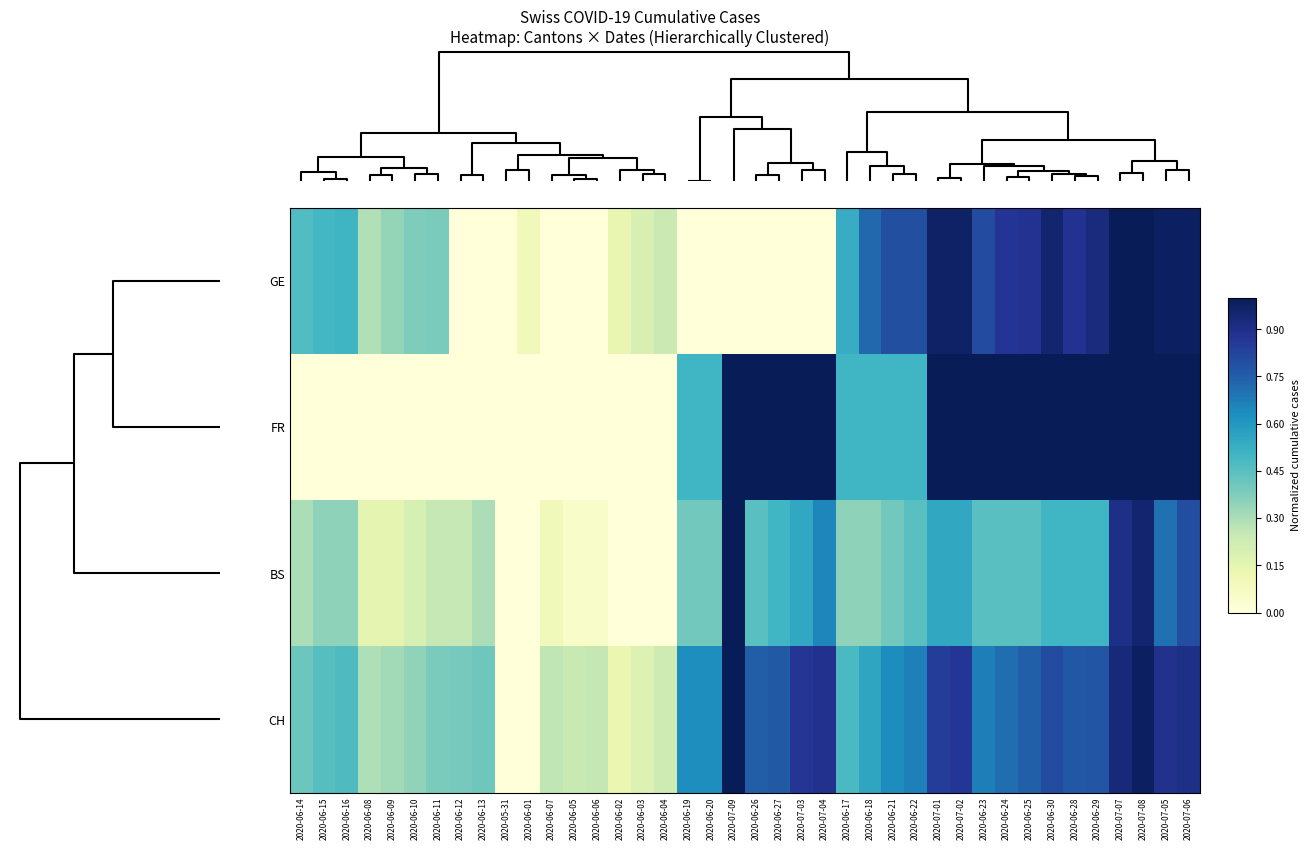

Reading left to right, what are all the values shown in this chart?

GE: 2020-06-14=0.5	2020-06-15=0.5	2020-06-16=0.5	2020-06-08=0.3	2020-06-09=0.3	2020-06-10=0.4	2020-06-11=0.4	2020-06-12=0.0	2020-06-13=0.0	2020-05-31=0.0	2020-06-01=0.1	2020-06-07=0.0	2020-06-05=0.0	2020-06-06=0.0	2020-06-02=0.1	2020-06-03=0.2	2020-06-04=0.2	2020-06-19=0.0	2020-06-20=0.0	2020-07-09=0.0	2020-06-26=0.0	2020-06-27=0.0	2020-07-03=0.0	2020-07-04=0.0	2020-06-17=0.5	2020-06-18=0.7	2020-06-21=0.8	2020-06-22=0.8	2020-07-01=1.0	2020-07-02=1.0	2020-06-23=0.8	2020-06-24=0.9	2020-06-25=0.9	2020-06-30=1.0	2020-06-28=0.9	2020-06-29=0.9	2020-07-07=1.0	2020-07-08=1.0	2020-07-05=1.0	2020-07-06=1.0
FR: 2020-06-14=0.0	2020-06-15=0.0	2020-06-16=0.0	2020-06-08=0.0	2020-06-09=0.0	2020-06-10=0.0	2020-06-11=0.0	2020-06-12=0.0	2020-06-13=0.0	2020-05-31=0.0	2020-06-01=0.0	2020-06-07=0.0	2020-06-05=0.0	2020-06-06=0.0	2020-06-02=0.0	2020-06-03=0.0	2020-06-04=0.0	2020-06-19=0.5	2020-06-20=0.5	2020-07-09=1.0	2020-06-26=1.0	2020-06-27=1.0	2020-07-03=1.0	2020-07-04=1.0	2020-06-17=0.5	2020-06-18=0.5	2020-06-21=0.5	2020-06-22=0.5	2020-07-01=1.0	2020-07-02=1.0	2020-06-23=1.0	2020-06-24=1.0	2020-06-25=1.0	2020-06-30=1.0	2020-06-28=1.0	2020-06-29=1.0	2020-07-07=1.0	2020-07-08=1.0	2020-07-05=1.0	2020-07-06=1.0
BS: 2020-06-14=0.3	2020-06-15=0.3	2020-06-16=0.3	2020-06-08=0.1	2020-06-09=0.1	2020-06-10=0.2	2020-06-11=0.2	2020-06-12=0.2	2020-06-13=0.3	2020-05-31=0.0	2020-06-01=0.0	2020-06-07=0.1	2020-06-05=0.1	2020-06-06=0.1	2020-06-02=0.0	2020-06-03=0.0	2020-06-04=0.0	2020-06-19=0.4	2020-06-20=0.4	2020-07-09=1.0	2020-06-26=0.5	2020-06-27=0.5	2020-07-03=0.6	2020-07-04=0.7	2020-06-17=0.3	2020-06-18=0.3	2020-06-21=0.4	2020-06-22=0.5	2020-07-01=0.6	2020-07-02=0.6	2020-06-23=0.5	2020-06-24=0.5	2020-06-25=0.5	2020-06-30=0.5	2020-06-28=0.5	2020-06-29=0.5	2020-07-07=0.9	2020-07-08=0.9	2020-07-05=0.7	2020-07-06=0.8
CH: 2020-06-14=0.4	2020-06-15=0.5	2020-06-16=0.5	2020-06-08=0.3	2020-06-09=0.3	2020-06-10=0.3	2020-06-11=0.4	2020-06-12=0.4	2020-06-13=0.4	2020-05-31=0.0	2020-06-01=0.0	2020-06-07=0.3	2020-06-05=0.2	2020-06-06=0.3	2020-06-02=0.1	2020-06-03=0.2	2020-06-04=0.2	2020-06-19=0.6	2020-06-20=0.6	2020-07-09=1.0	2020-06-26=0.8	2020-06-27=0.8	2020-07-03=0.9	2020-07-04=0.9	2020-06-17=0.5	2020-06-18=0.6	2020-06-21=0.6	2020-06-22=0.7	2020-07-01=0.8	2020-07-02=0.9	2020-06-23=0.7	2020-06-24=0.7	2020-06-25=0.7	2020-06-30=0.8	2020-06-28=0.8	2020-06-29=0.8	2020-07-07=0.9	2020-07-08=1.0	2020-07-05=0.9	2020-07-06=0.9